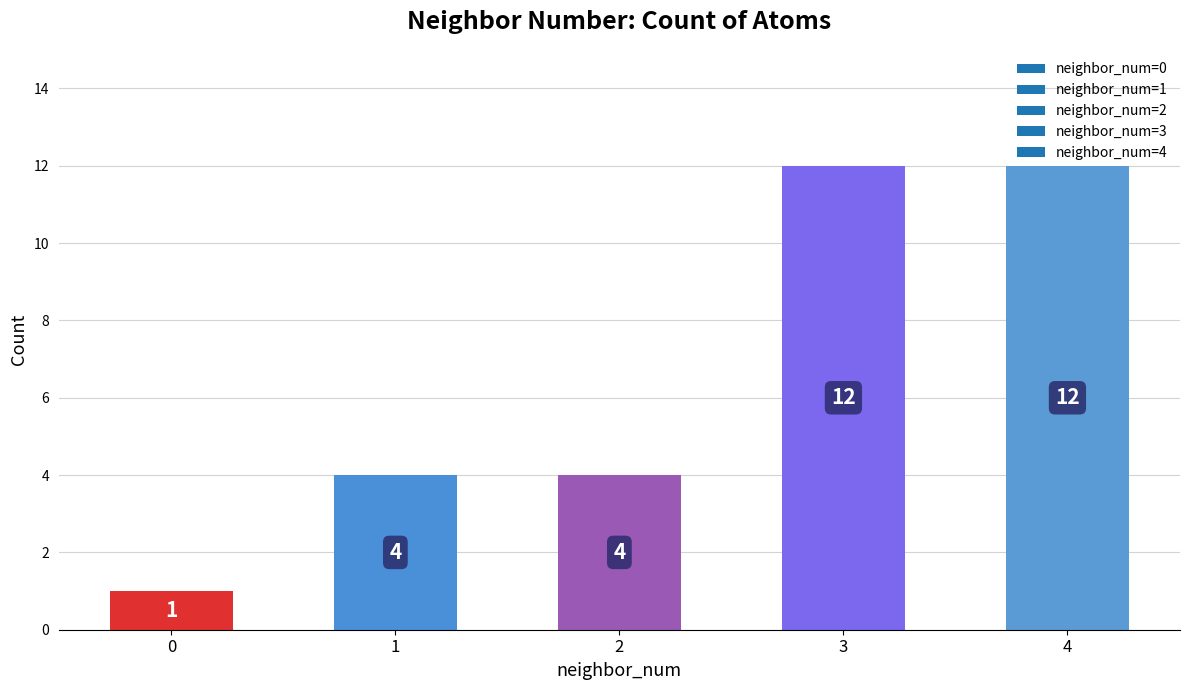

How many categories are shown in the chart?

5